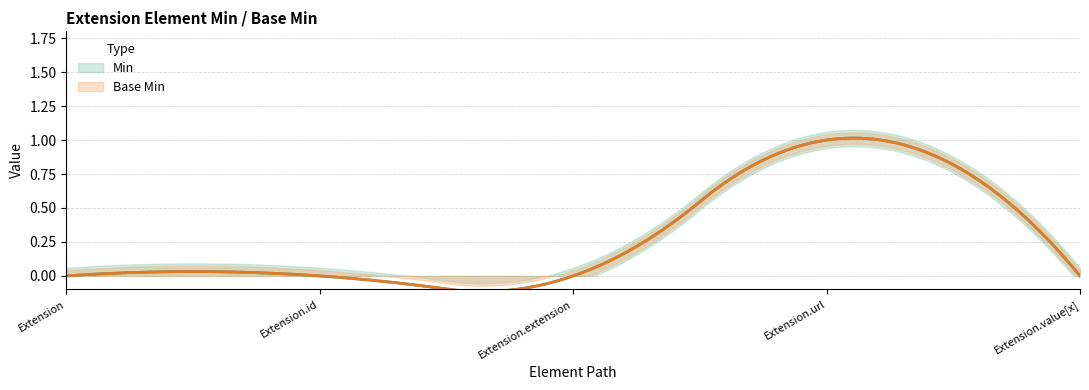

Which has a higher value, Extension.extension or Extension?

Extension.extension